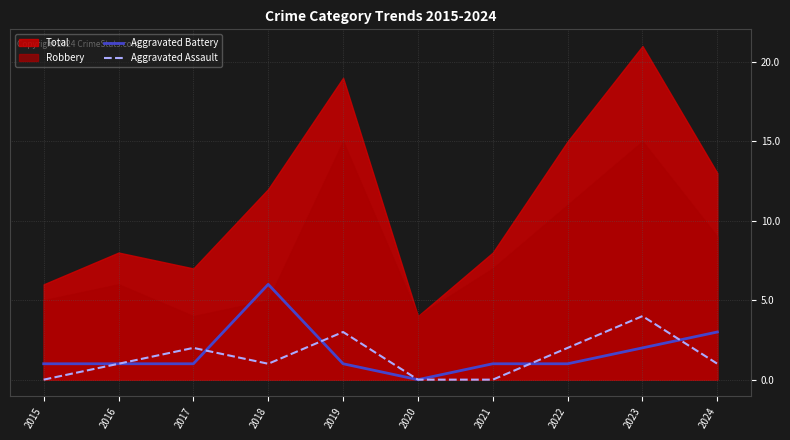

Where do Aggravated Assault and Aggravated Battery first cross each other?

2017 and 2018